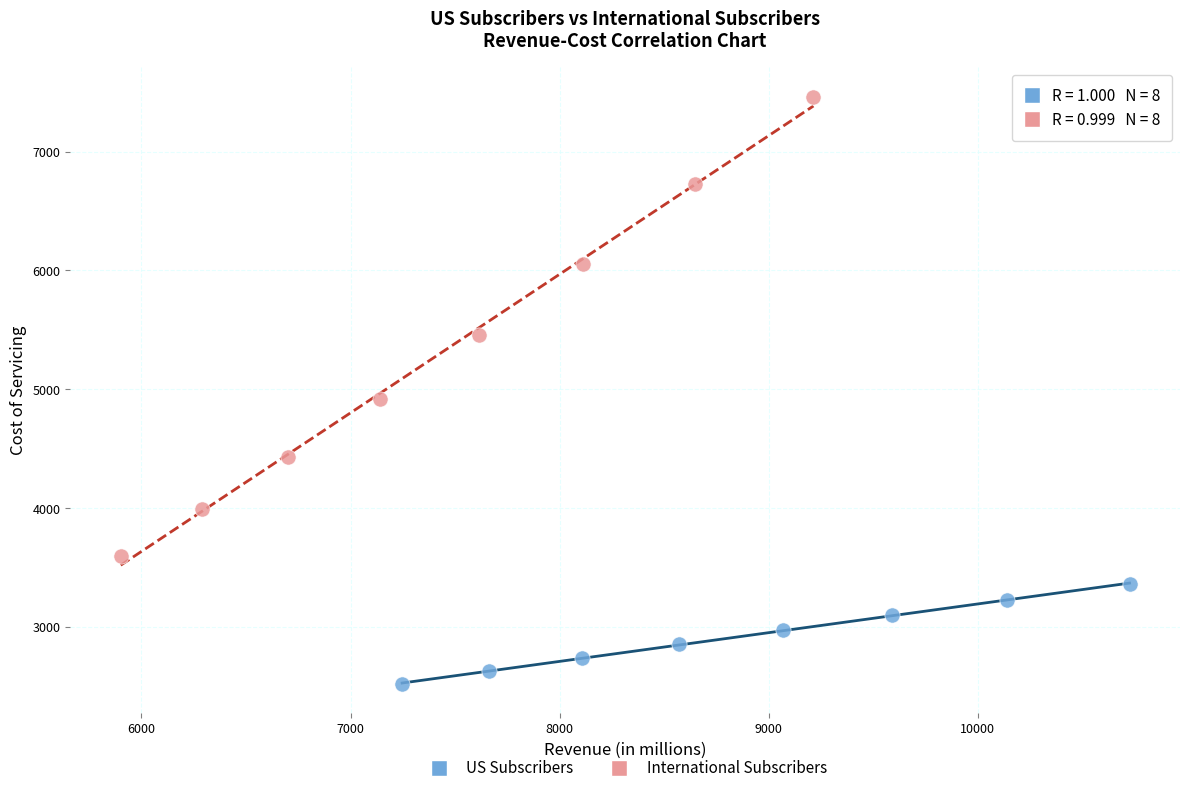

Which series reaches the maximum Y coordinate?

International Subscribers